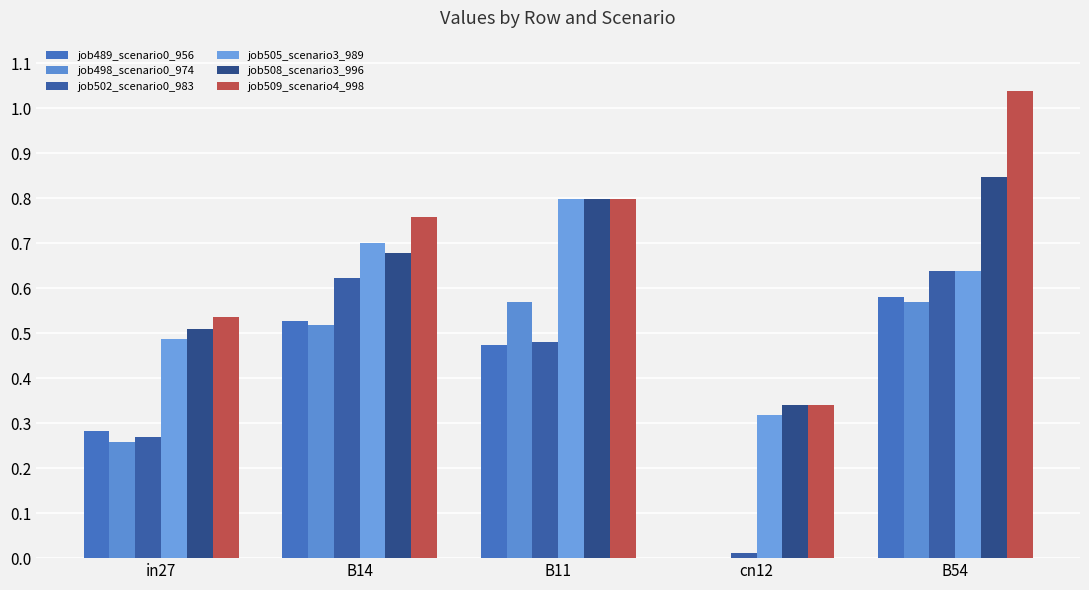

Reading left to right, list all the values displayed in this chart.

job489_scenario0_956: 0.3	0.5	0.5	0.0	0.6
job498_scenario0_974: 0.3	0.5	0.6	0.0	0.6
job502_scenario0_983: 0.3	0.6	0.5	0.0	0.6
job505_scenario3_989: 0.5	0.7	0.8	0.3	0.6
job508_scenario3_996: 0.5	0.7	0.8	0.3	0.8
job509_scenario4_998: 0.5	0.8	0.8	0.3	1.0